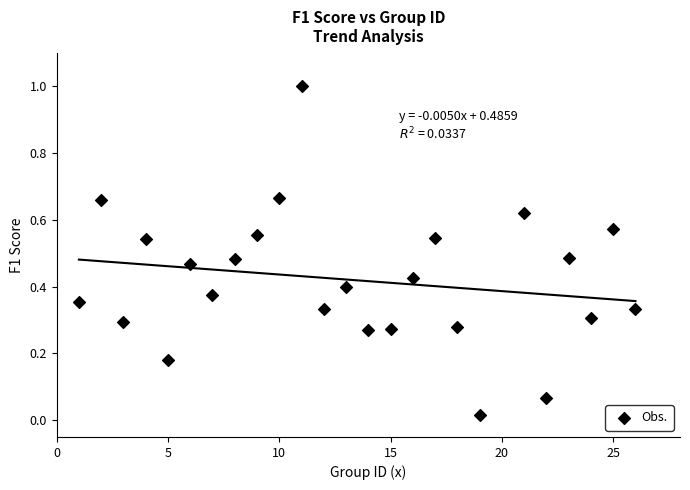

What is the range of X values (max minus min)?

25.0